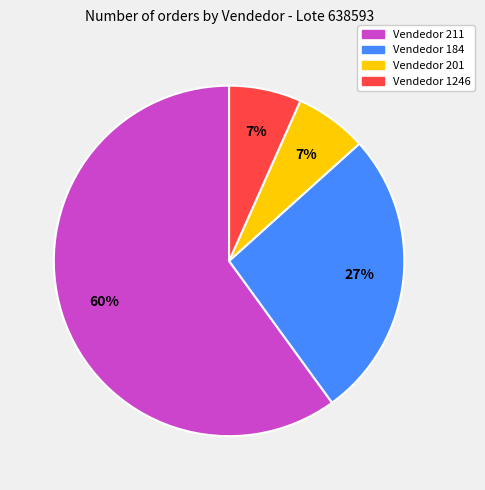

Does any single category account for the majority?

Yes